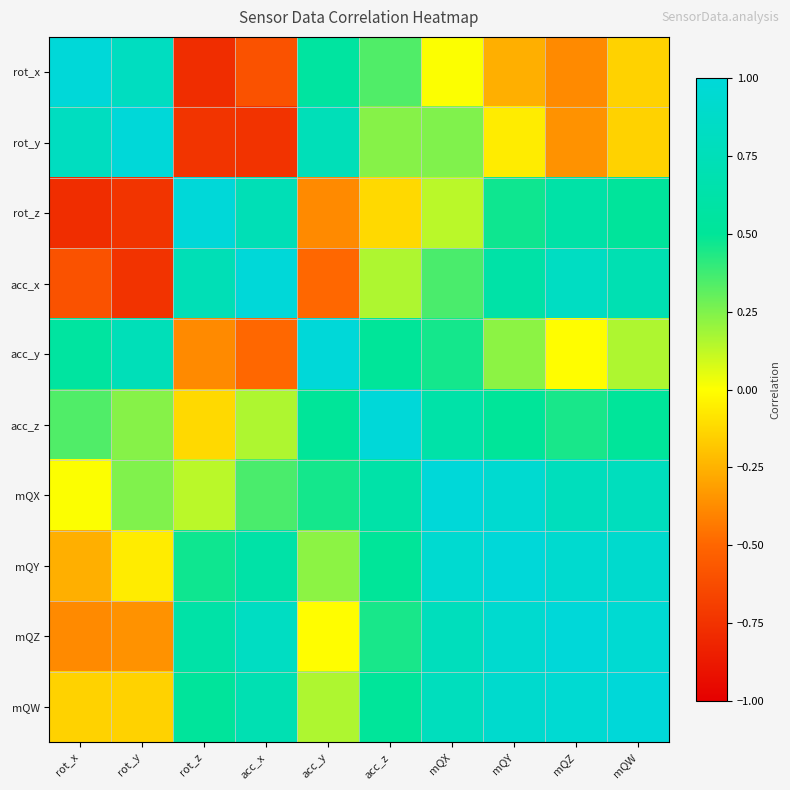

At which category is the sum across all series the highest?

mQX